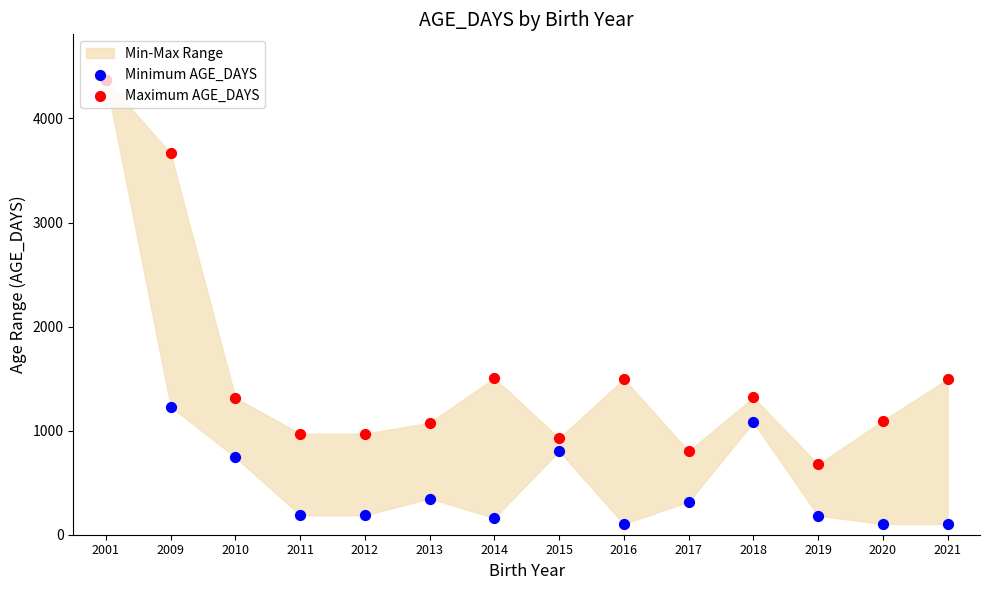

What is the total value across all series at 2009?

4896